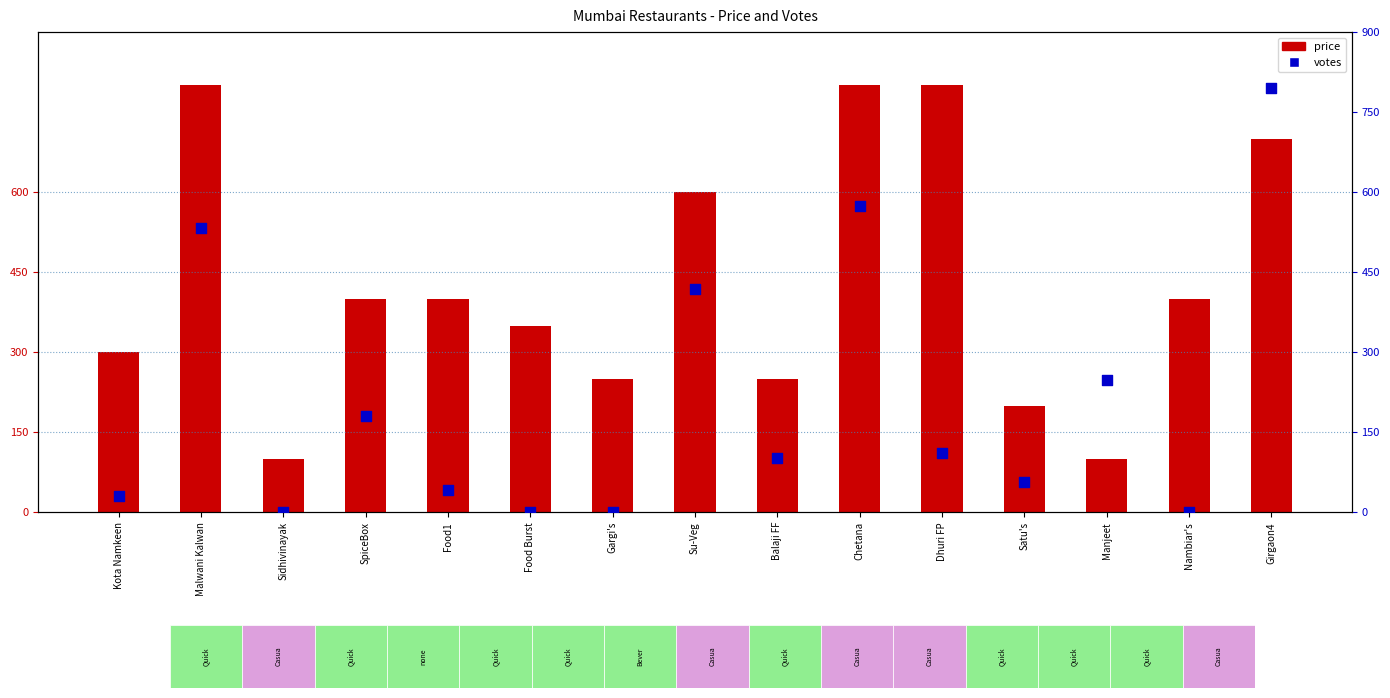

What is the total value across all series at Girgaon4?

1496